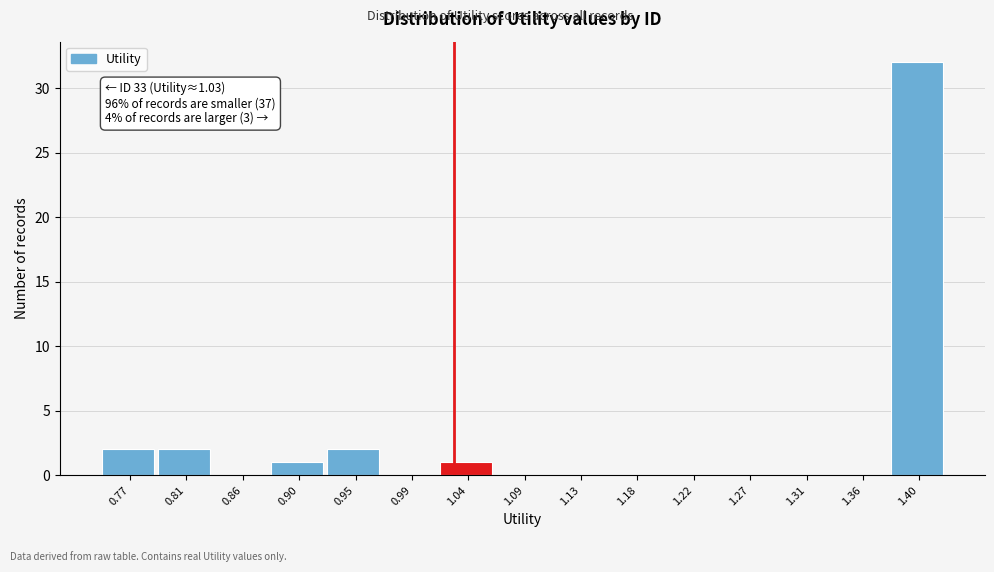

Which range on the x-axis has the tallest bar?

1.380 to 1.425